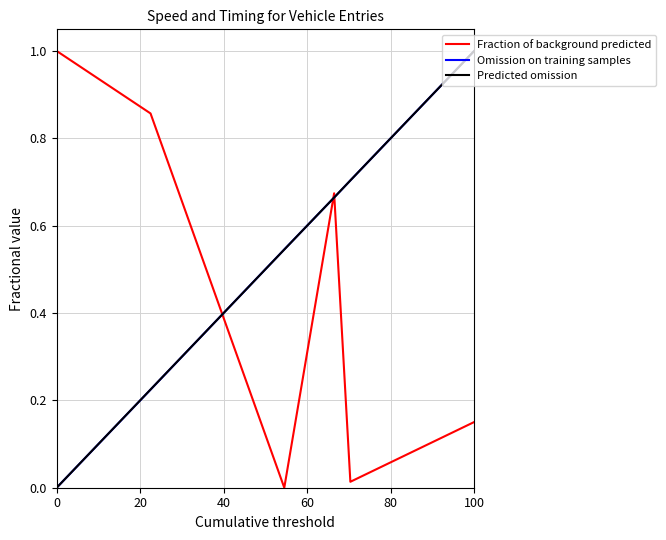

Which series has the largest total across all categories?

Fraction of background predicted